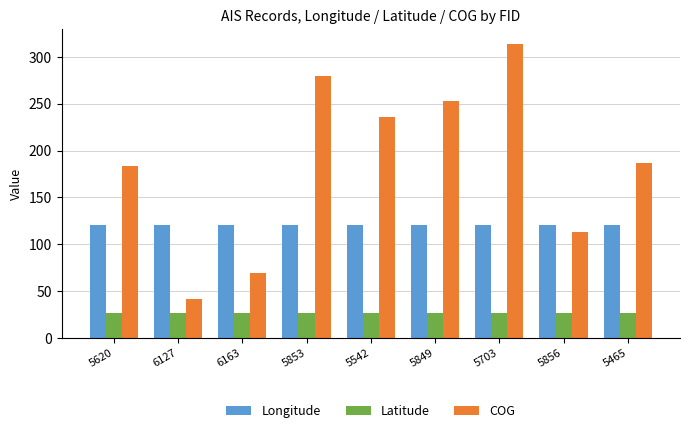

At which label does COG first exceed 186?

5853